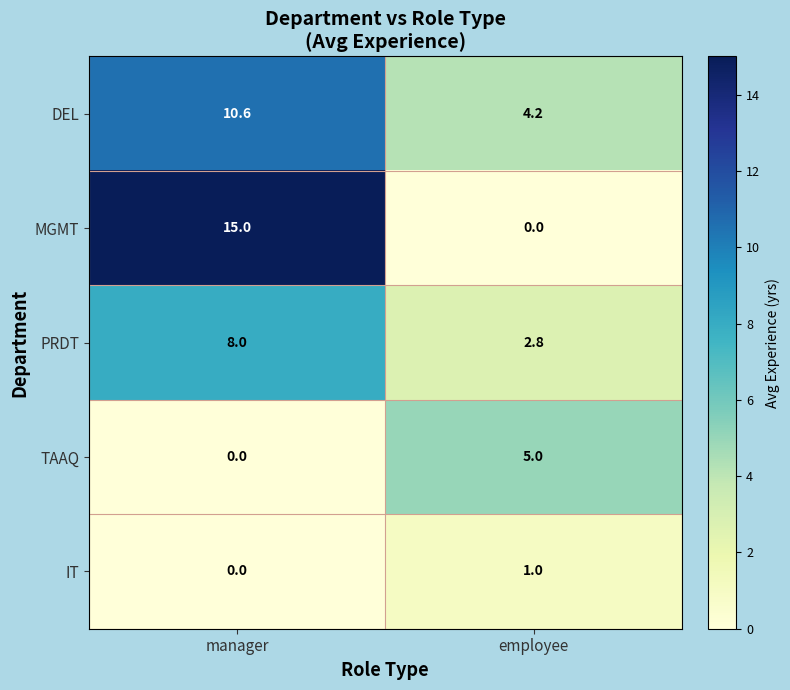

What is the sum of all PRDT values?

10.8